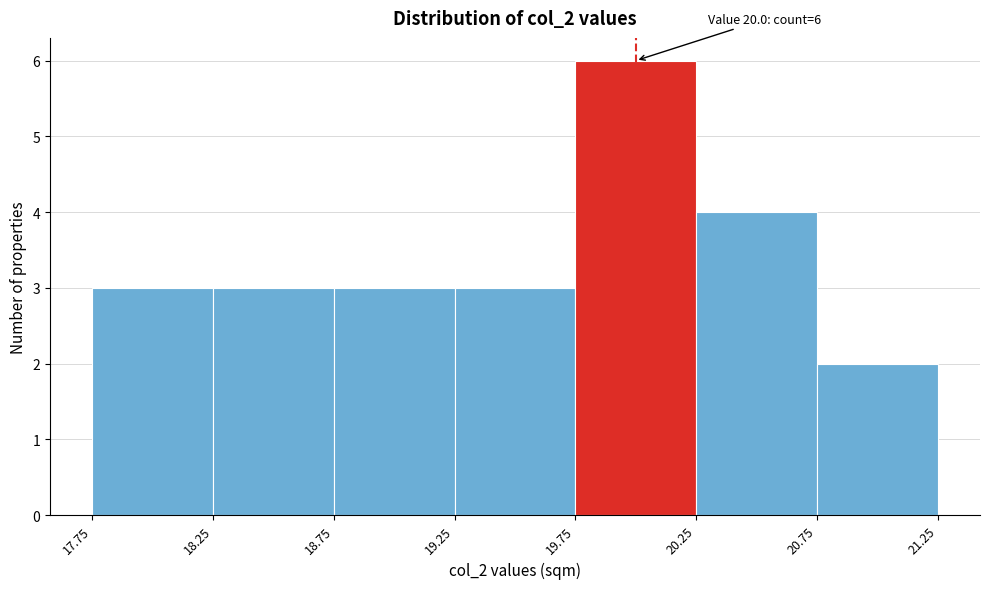

Which range on the x-axis has the tallest bar?

19.75 to 20.25